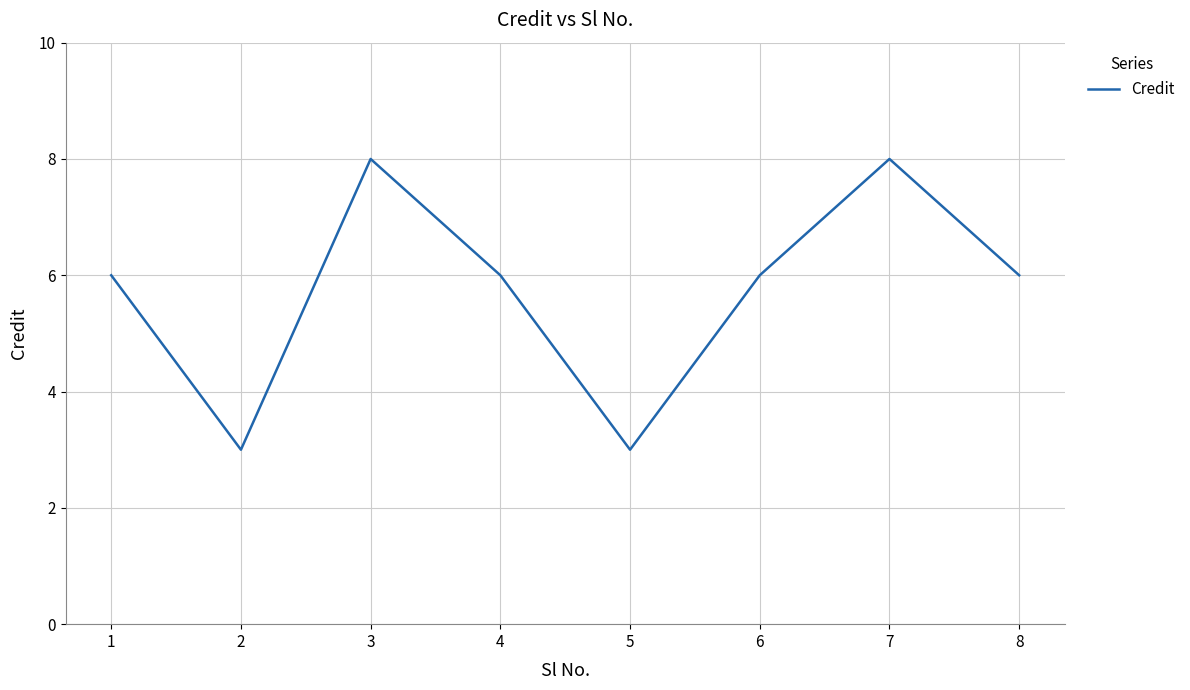

How many lines are shown in the chart?

1